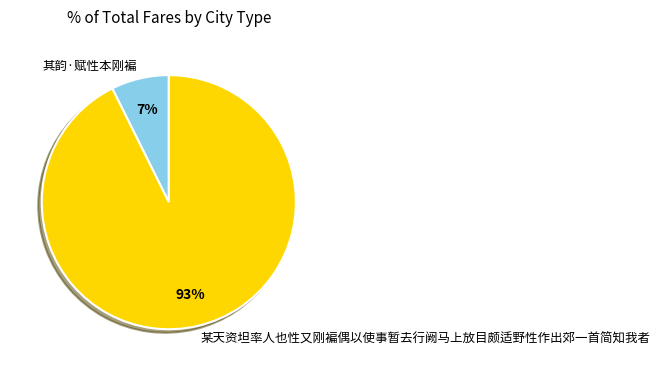

Rank the categories by value from lowest to highest.

其韵·赋性本刚褊, 某天资坦率人也性又刚褊偶以使事暂去行阙马上放目颇适野性作出郊一首简知我者